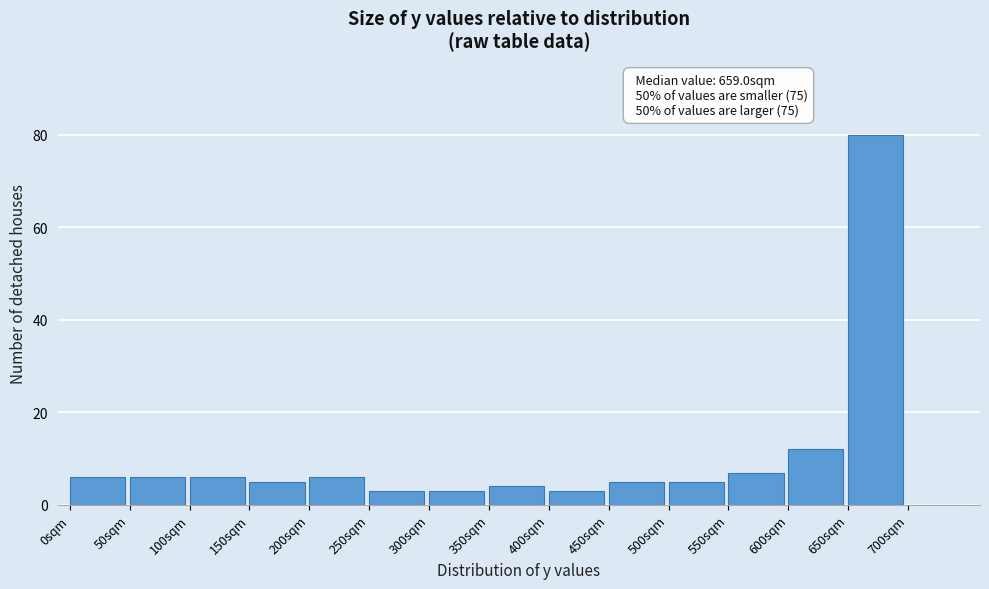

Over which range of the x-axis is the bar tallest?

650 to 700